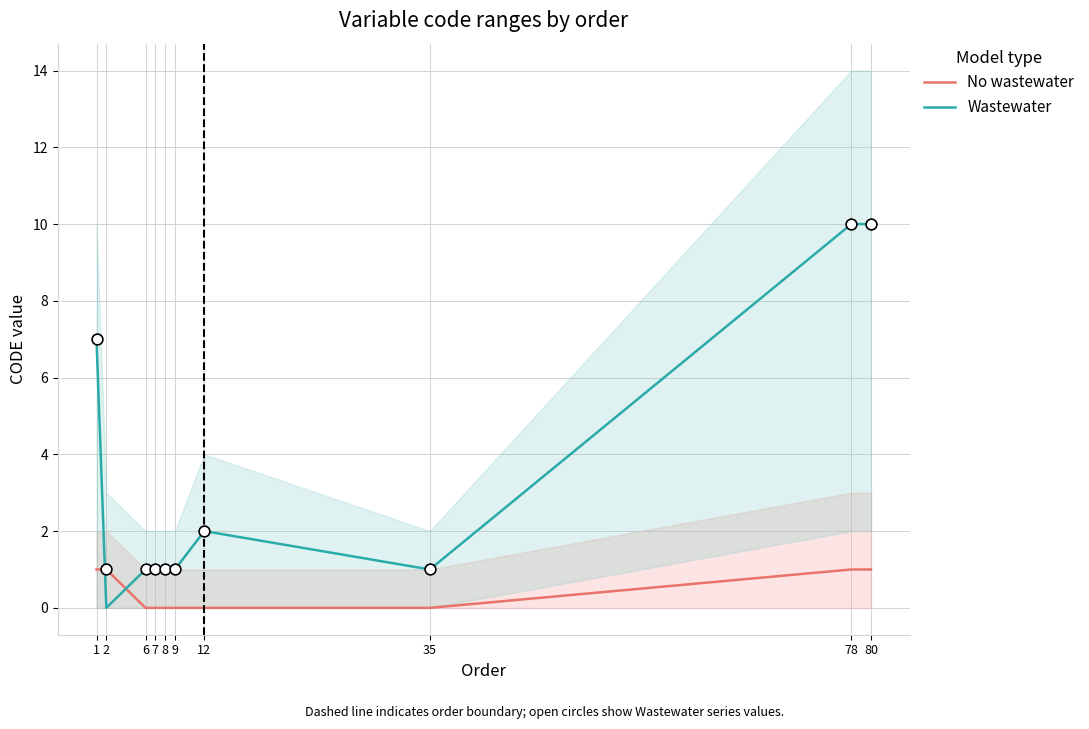

At how many categories does at least one series exceed 1?

4